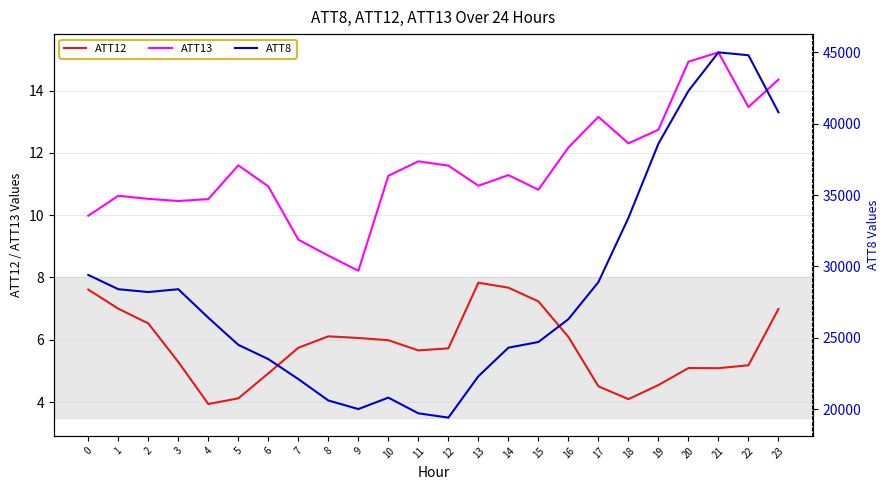

Which has a higher value, 8 or 19?

8